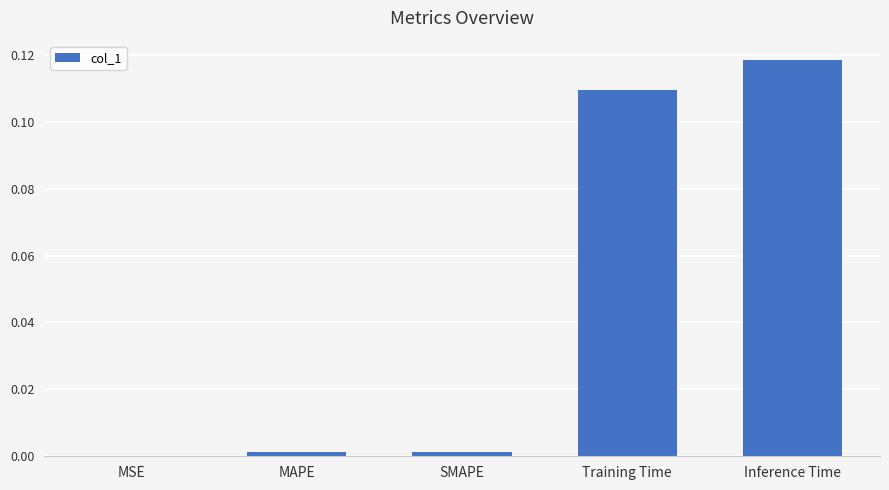

Is it true that the value at MSE is 0.0?

True